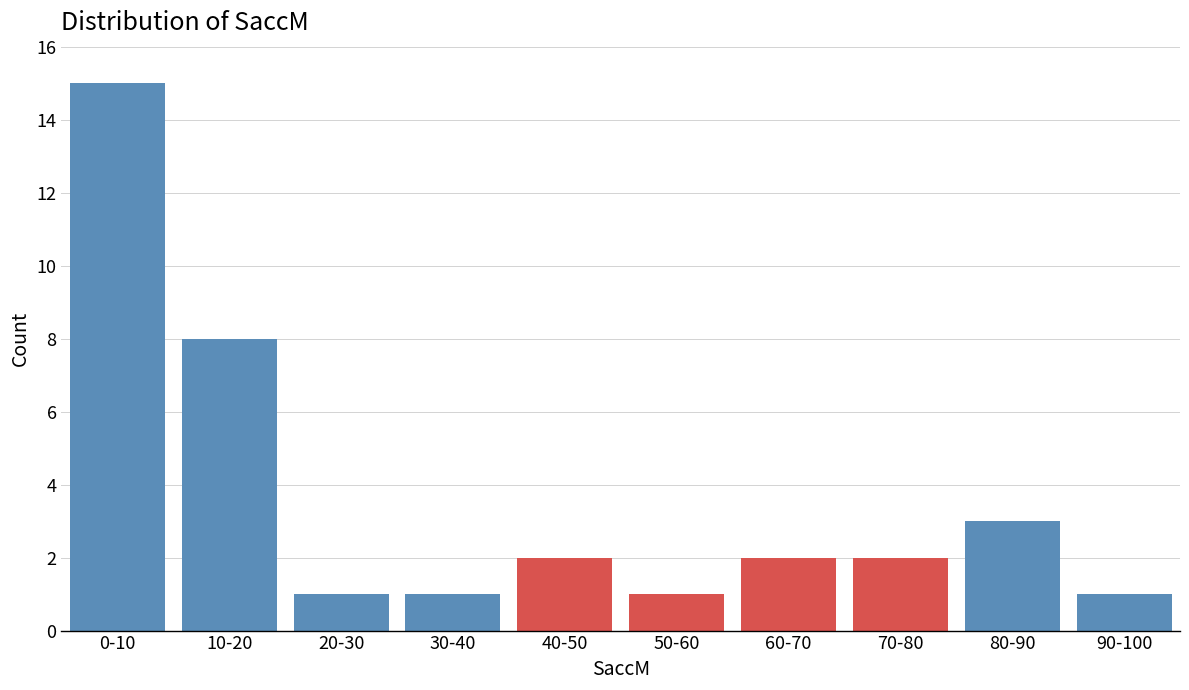

Reading left to right, transcribe all the data shown in this chart.

15	8	1	1	2	1	2	2	3	1